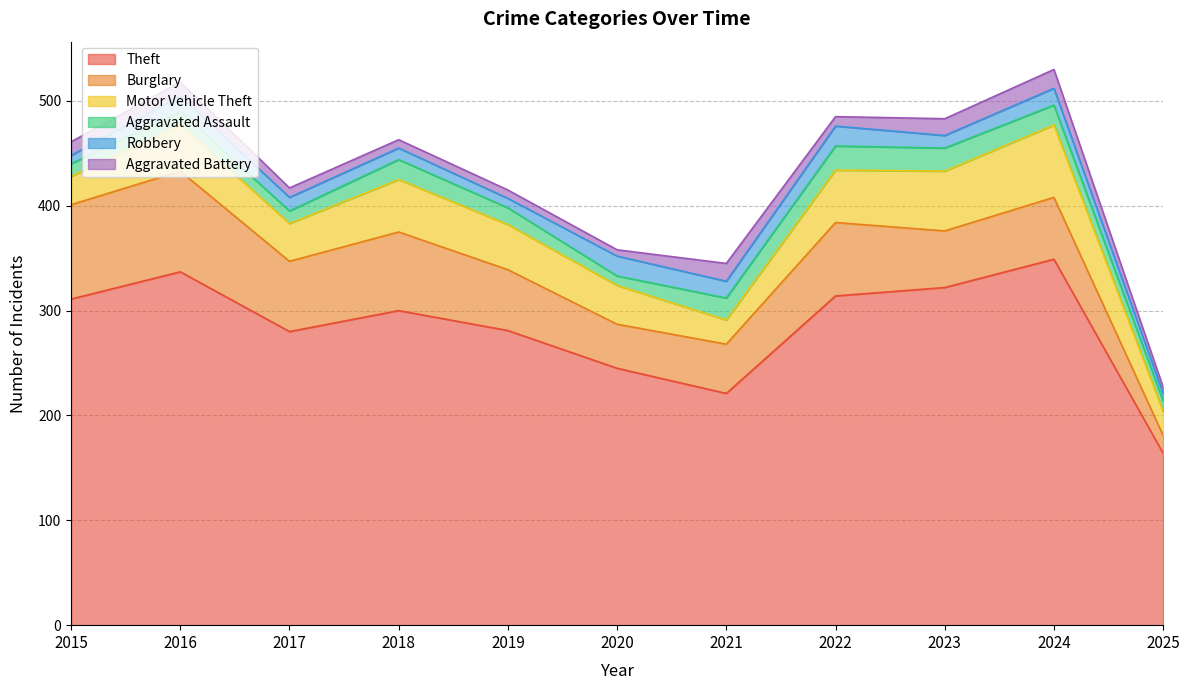

What is the difference between the maximum and minimum values in the Burglary series?

79